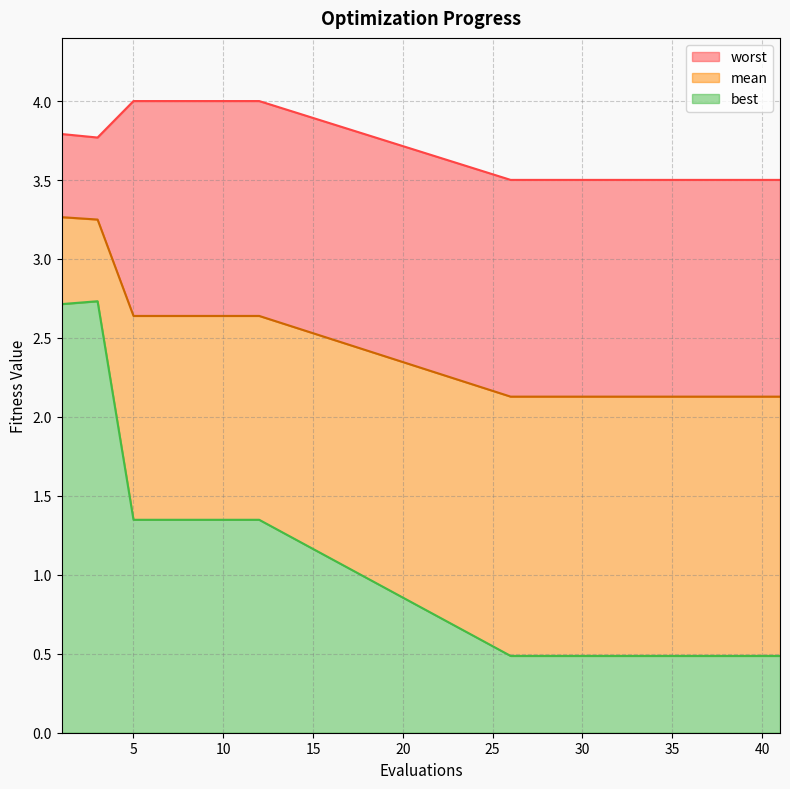

Rank the series by their average value, from lowest to highest.

best, mean, worst